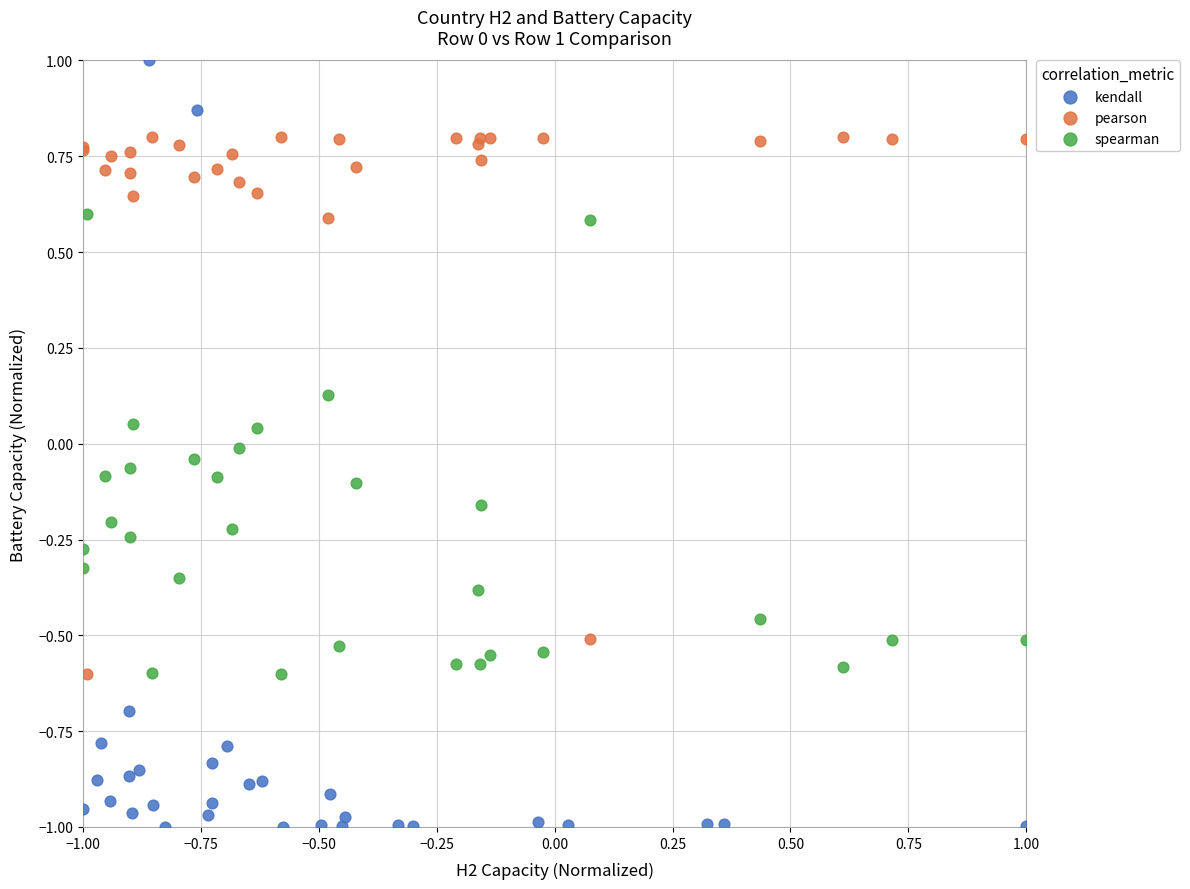

Which series contains the lowest Y value?

kendall